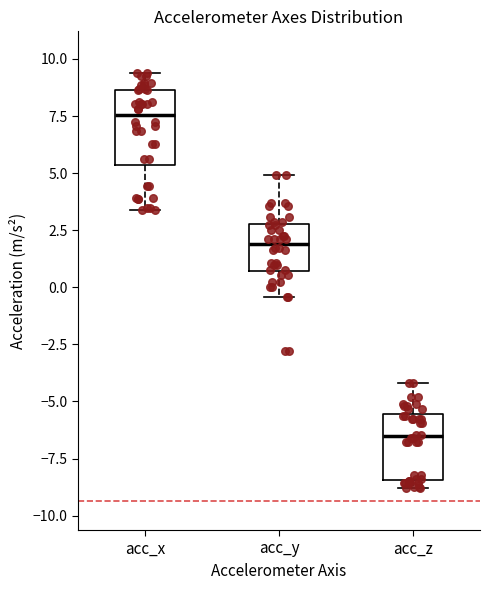

Reading left to right, transcribe this box plot: for each box, give where its median line is, the range the box spans, and where its two whiskers end, as read against the y-axis. The values are not printed on the chart, so give them approximately, as read against the axis.

acc_x: median 7.5, box 5.5 to 8.5, whiskers 3.5 to 9.5
acc_y: median 2.0, box 0.5 to 3.0, whiskers -0.5 to 5.0
acc_z: median -6.5, box -8.5 to -5.5, whiskers -9.0 to -4.0